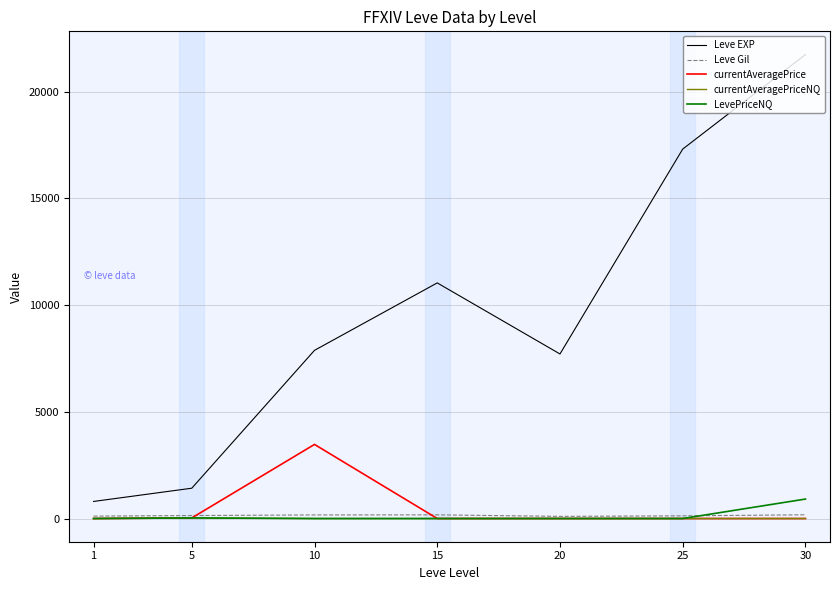

At which category is the sum across all series the highest?

30